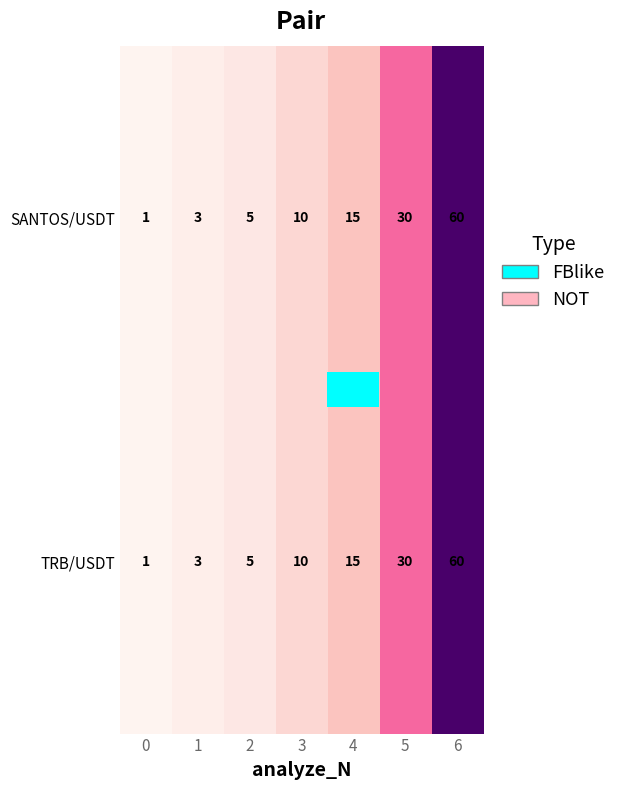

List the labels in order of SANTOS/USDT value, smallest first.

0, 1, 2, 3, 4, 5, 6